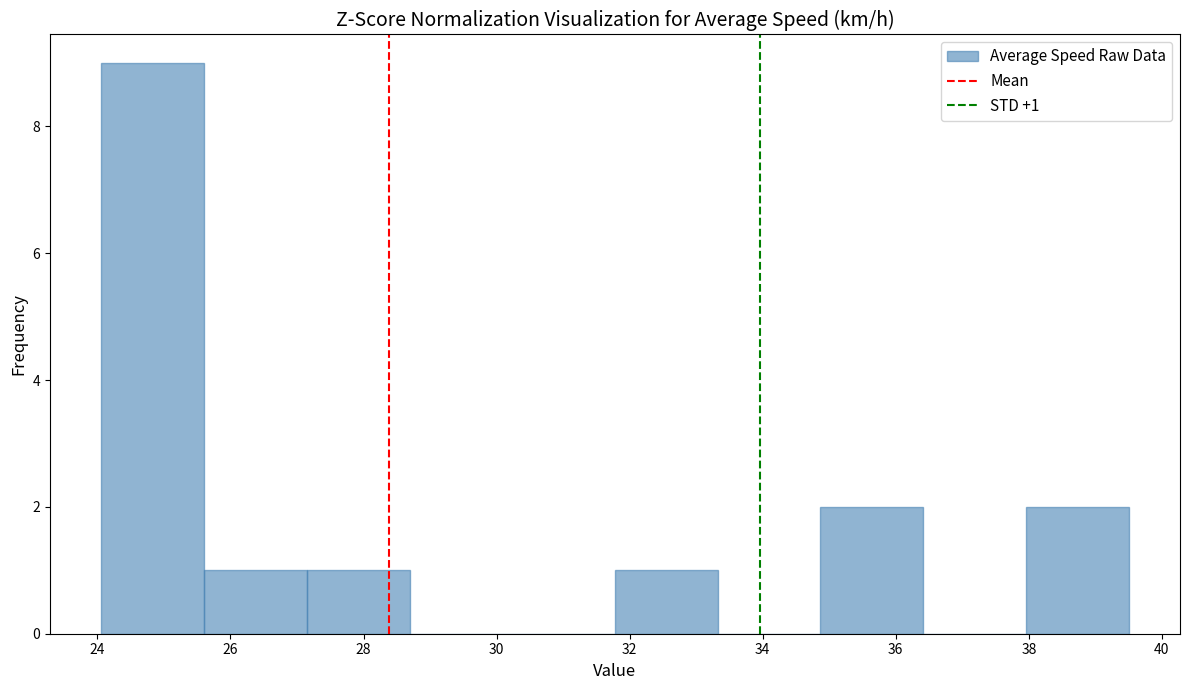

Over which range of the x-axis is the bar tallest?

24.0 to 25.6